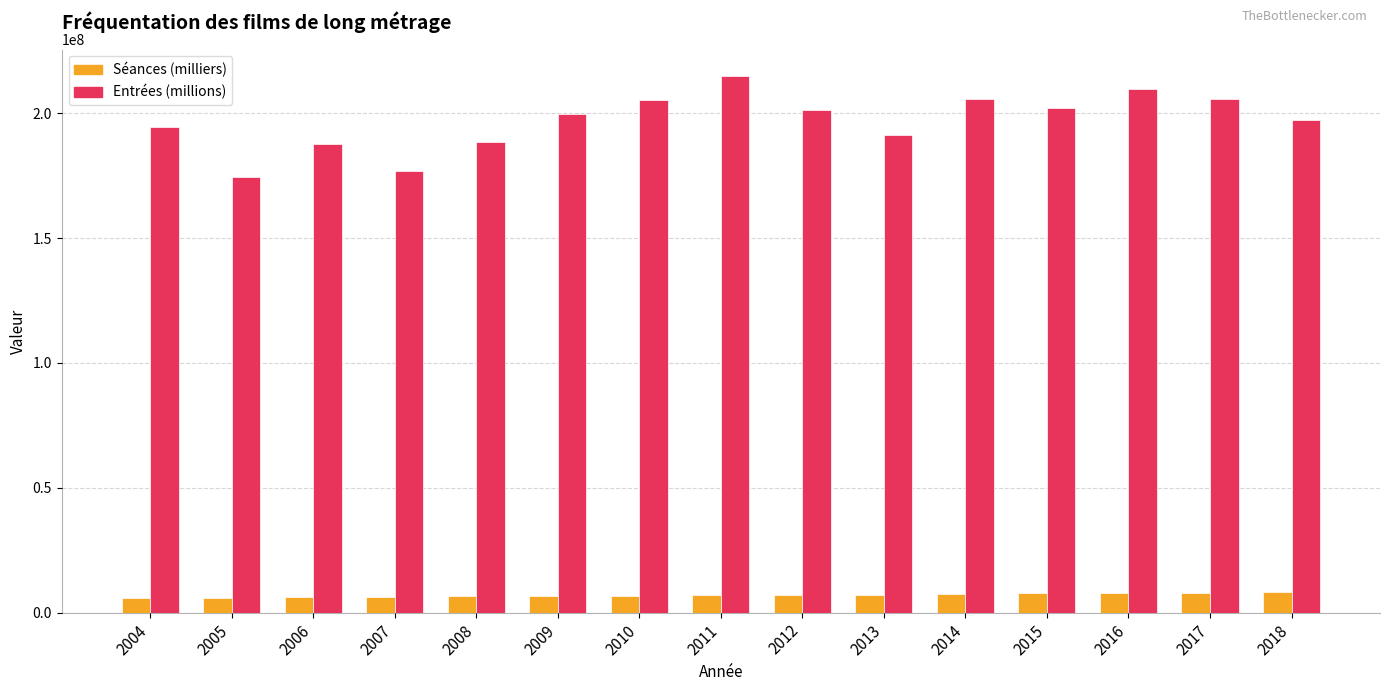

How many bars are there in each group?

2